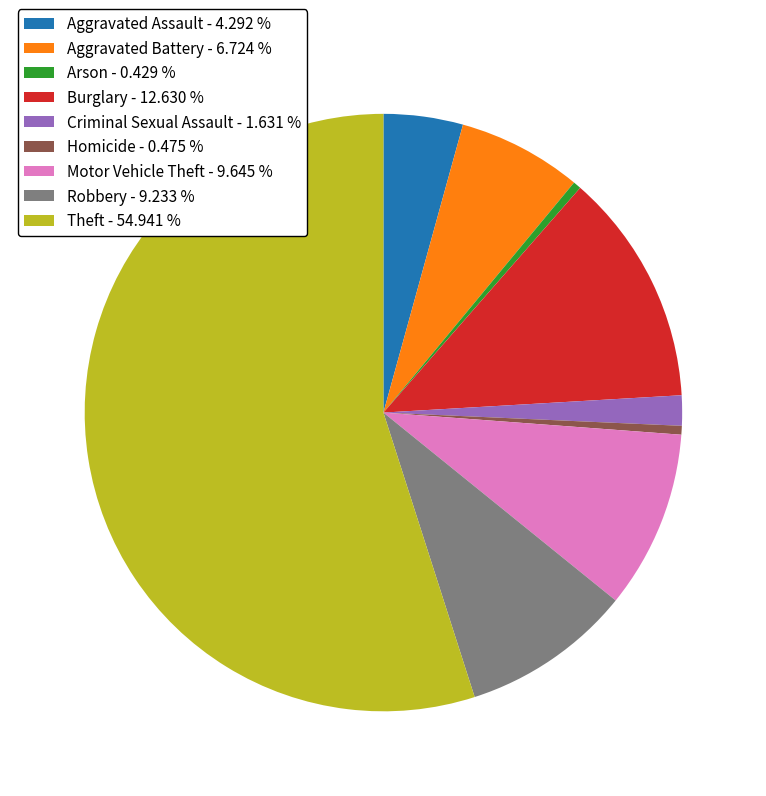

Which category has the biggest portion of the pie?

Theft